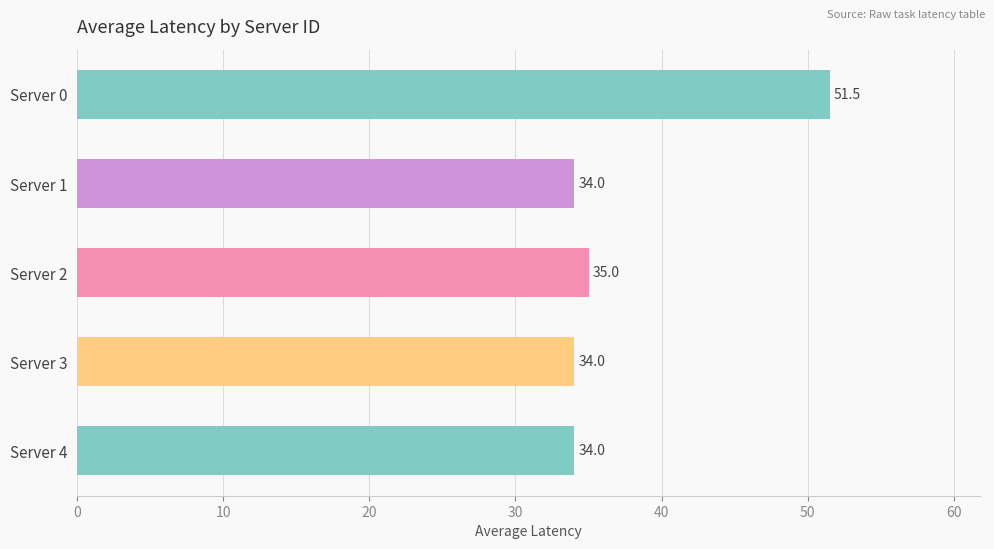

Does the chart contain any negative values?

No